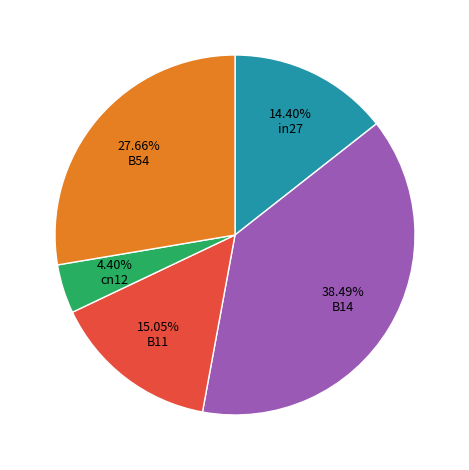

Rank the categories by value from highest to lowest.

B14, B54, B11, in27, cn12